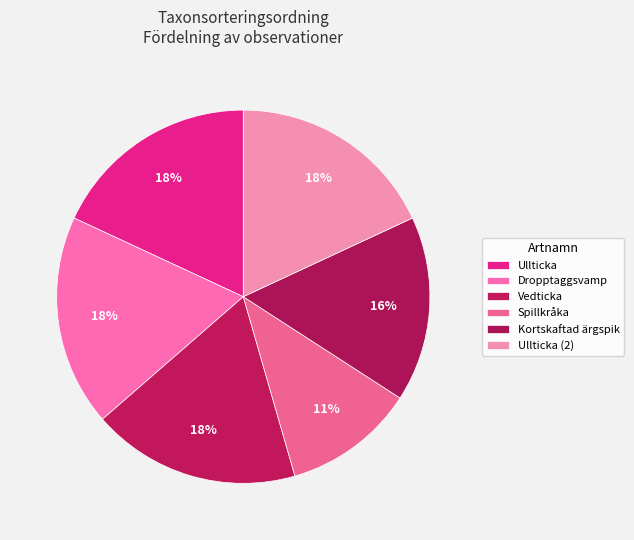

Count the number of slices in the pie.

6